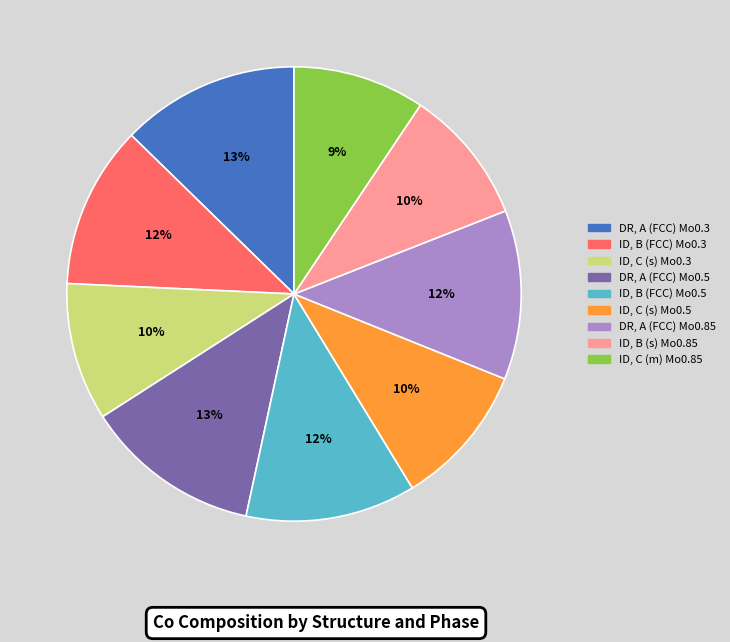

Approximately how many times larger is the value at ID, B (FCC) Mo0.5 compared to ID, C (m) Mo0.85?

1.3